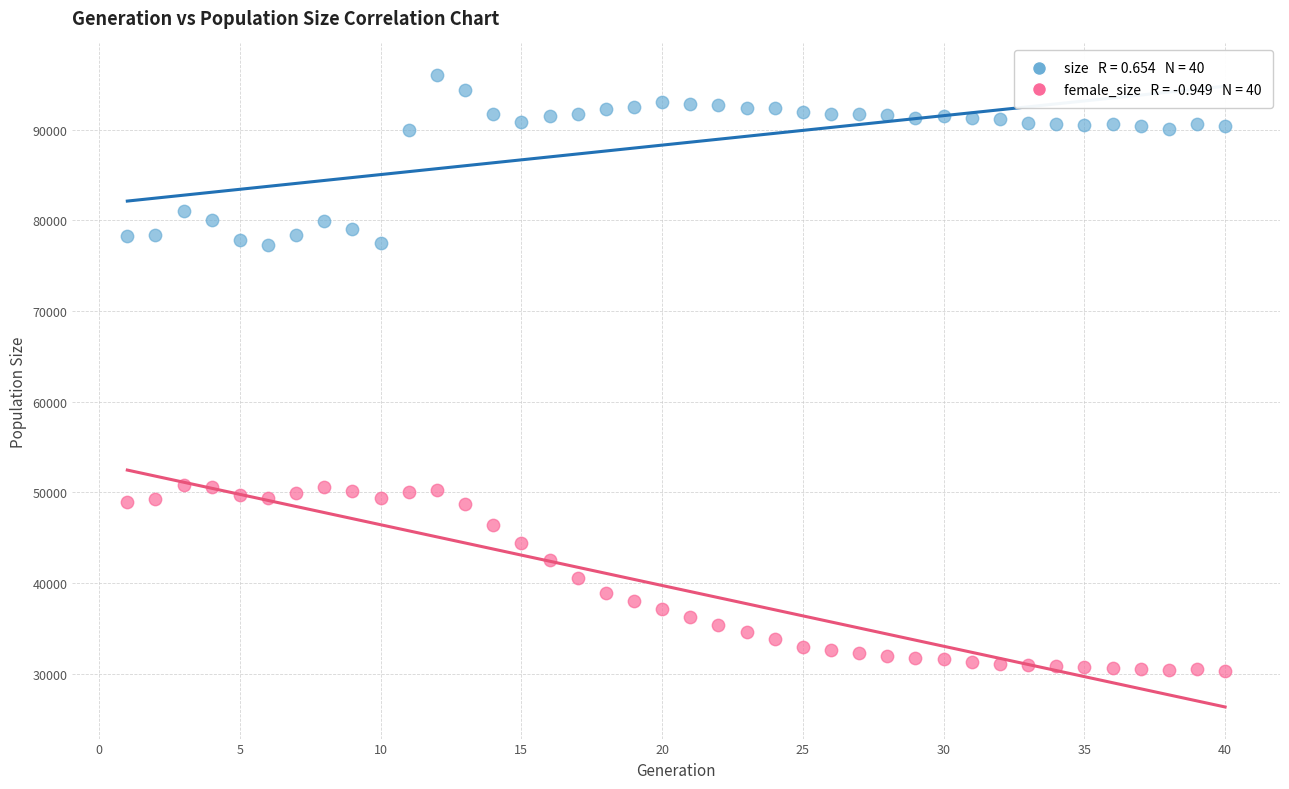

Across all data points, what is the range of Y values (max minus min)?

65676